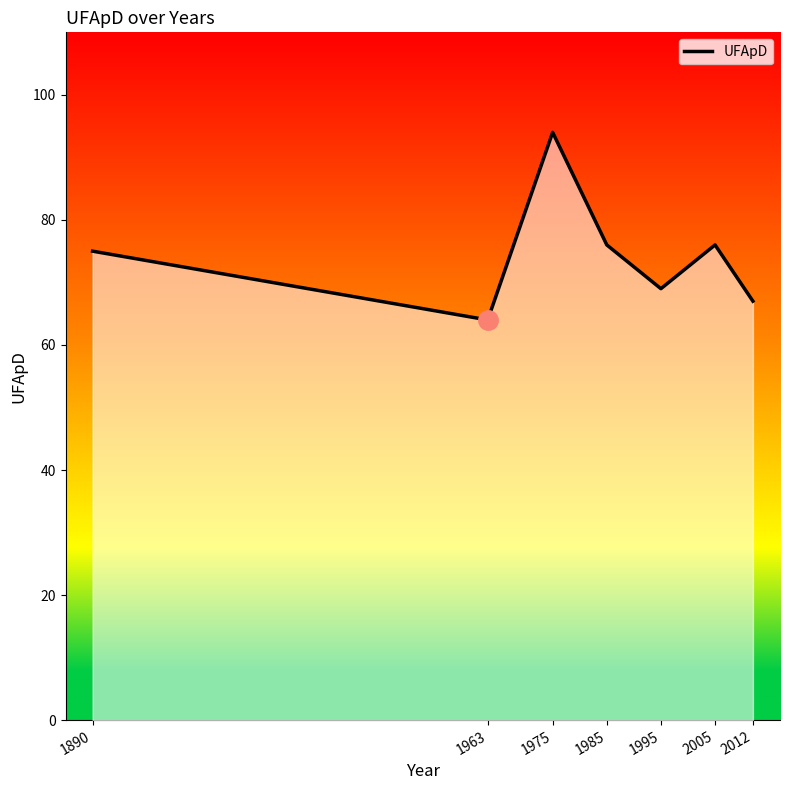

The chart shows a value of 64 at 1963. True or false?

True